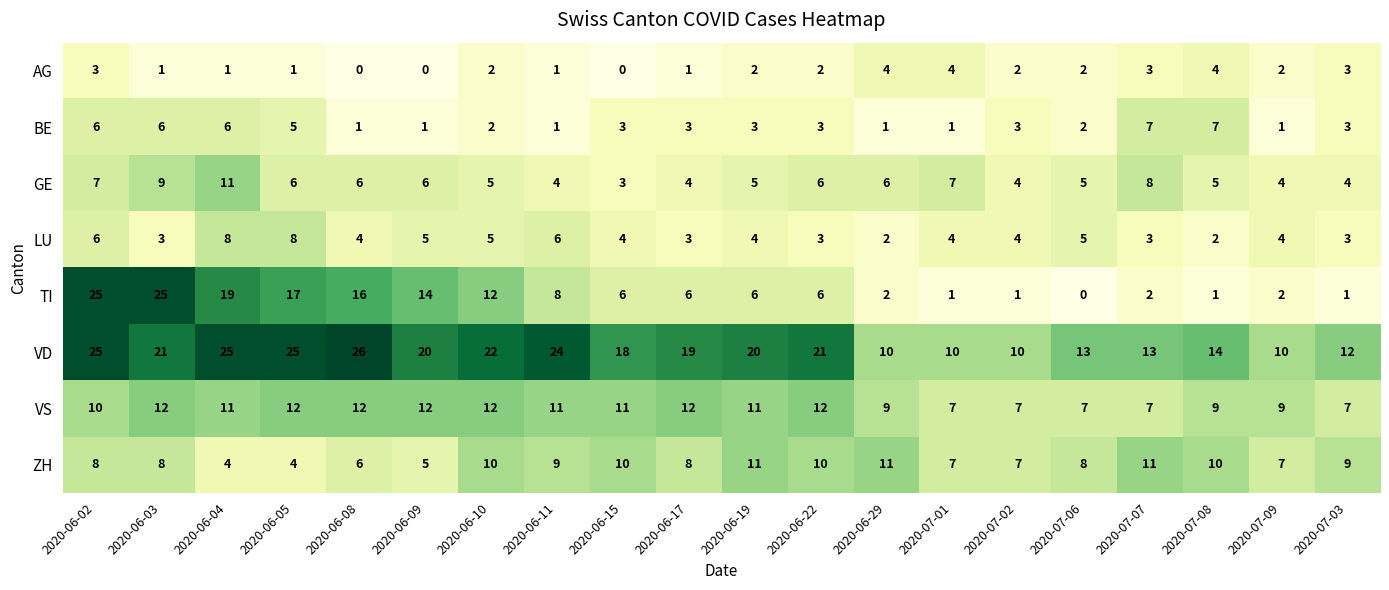

Is it true that VD equals 14 at 2020-07-08?

True